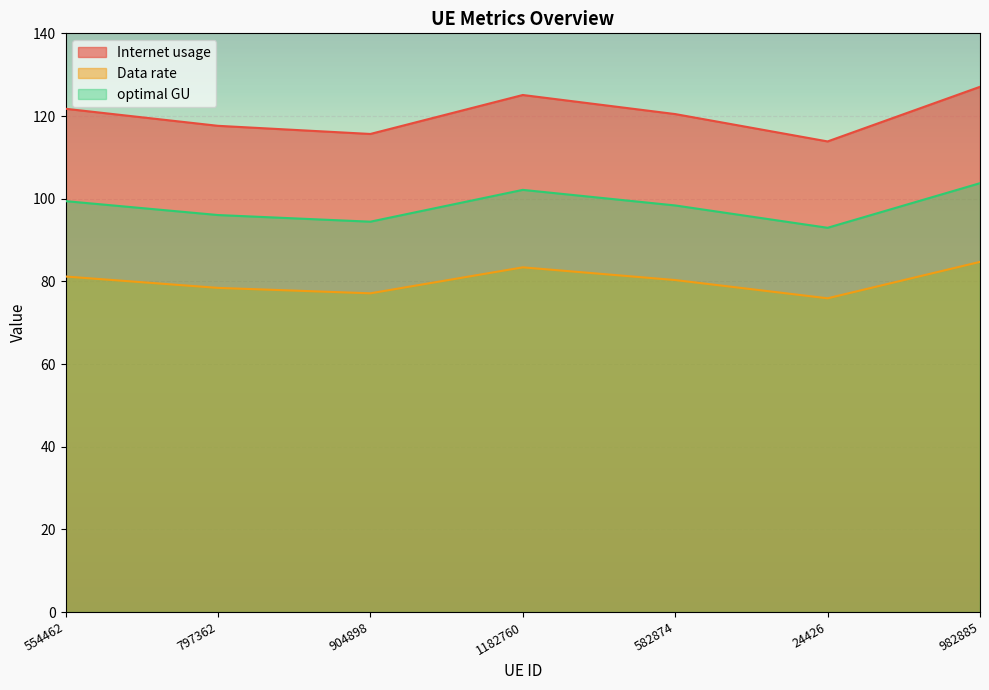

What are all the series names shown in the legend?

Internet usage, Data rate, optimal GU